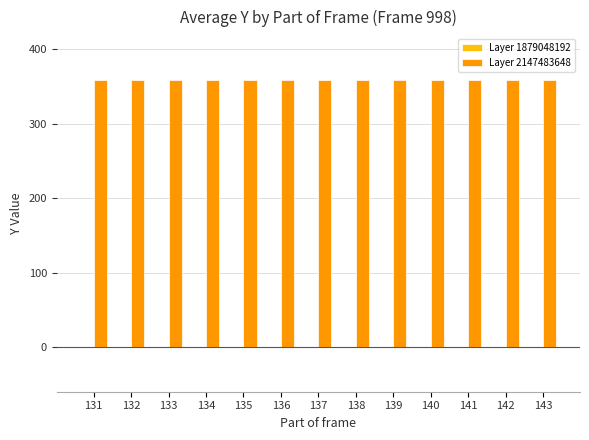

List the series in order of their peak value, lowest first.

Layer 1879048192, Layer 2147483648